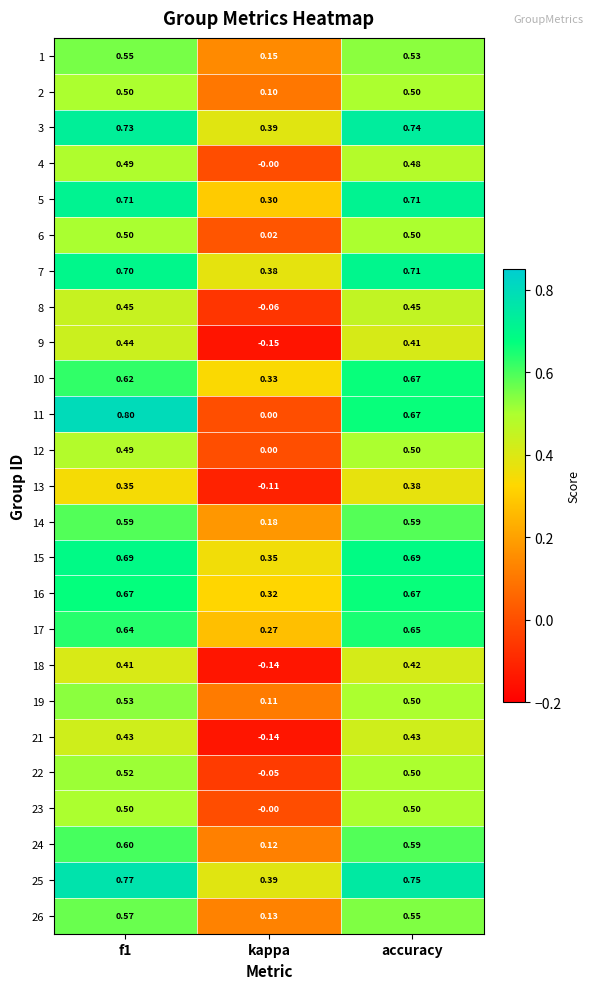

Is the value of 25 at f1 greater than the value of 21 at kappa?

Yes